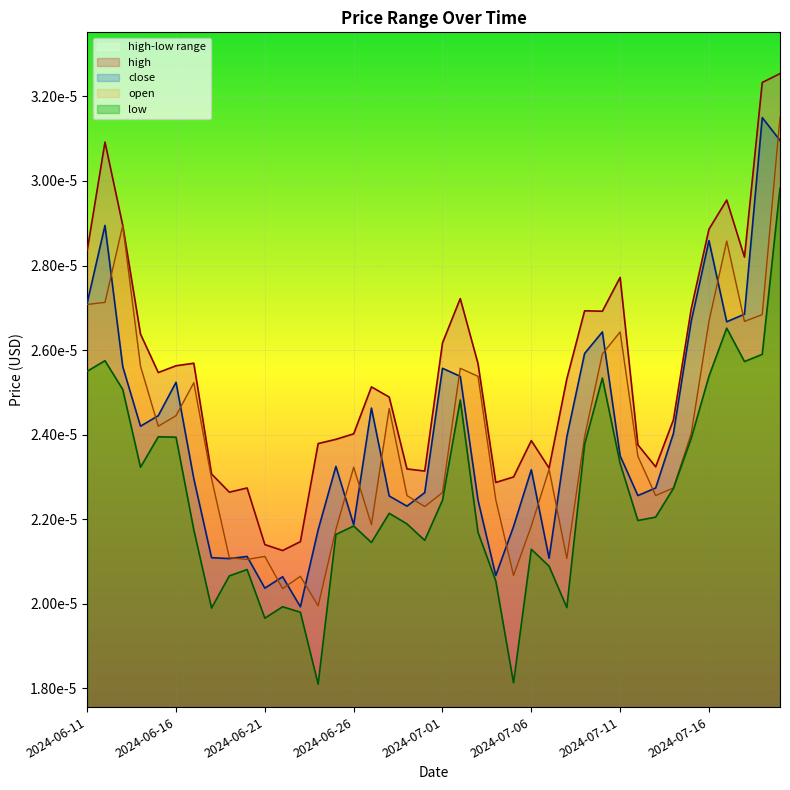

True or false: close and low intersect in this chart.

False